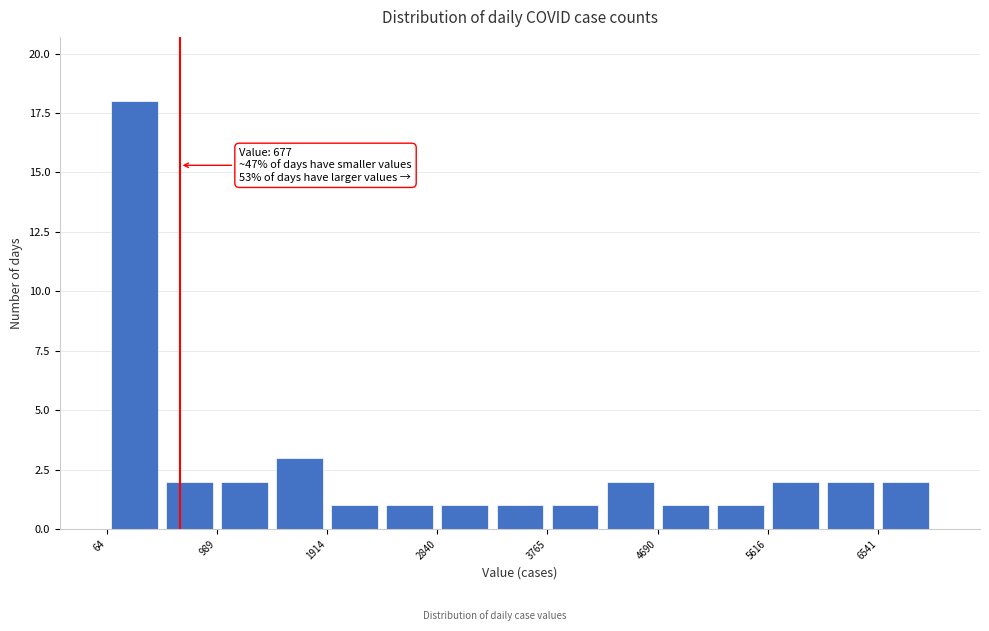

Which range on the x-axis has the tallest bar?

100 to 500